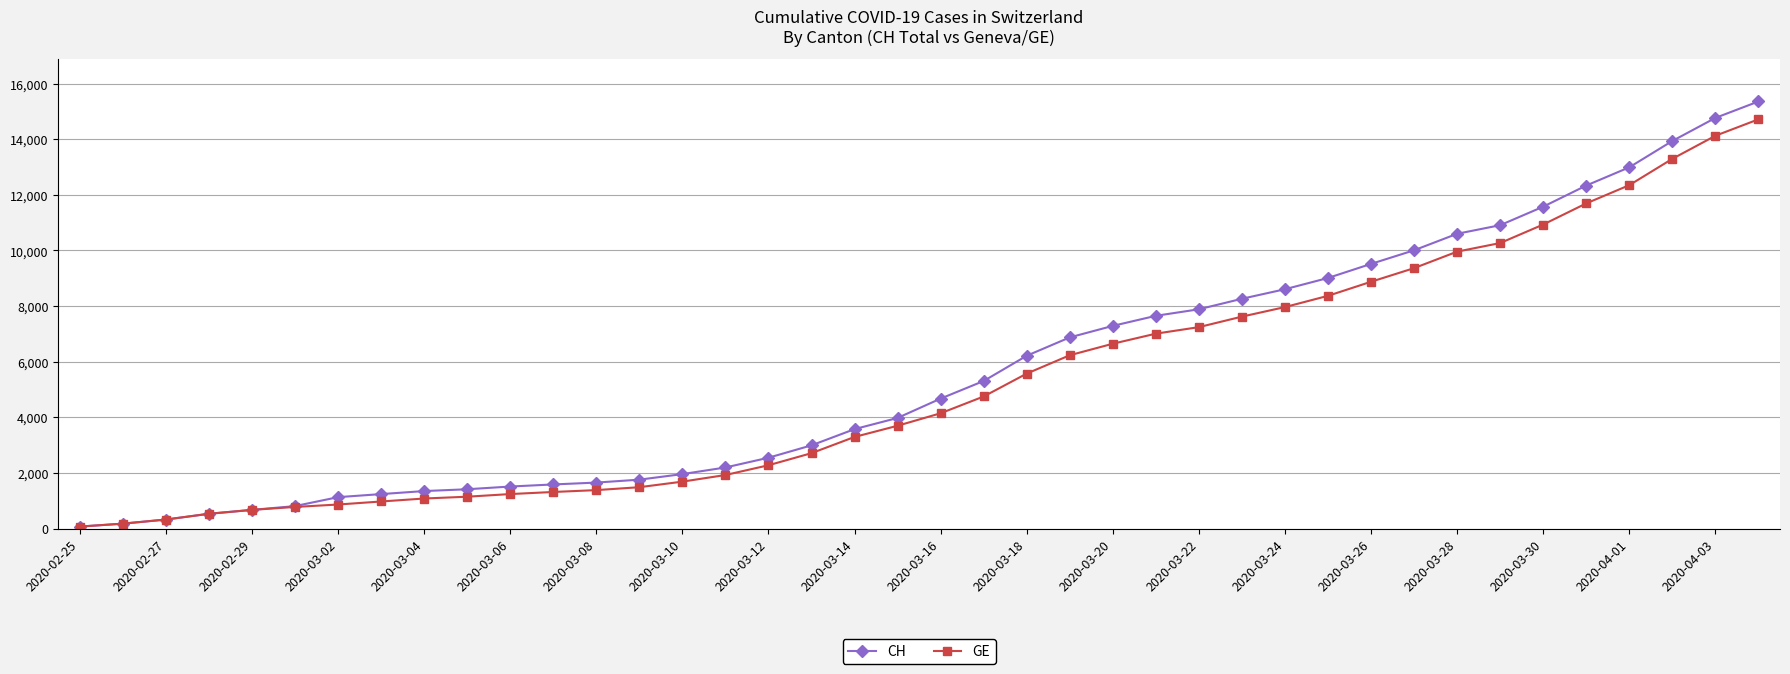

Which series has the largest range (max minus min)?

CH